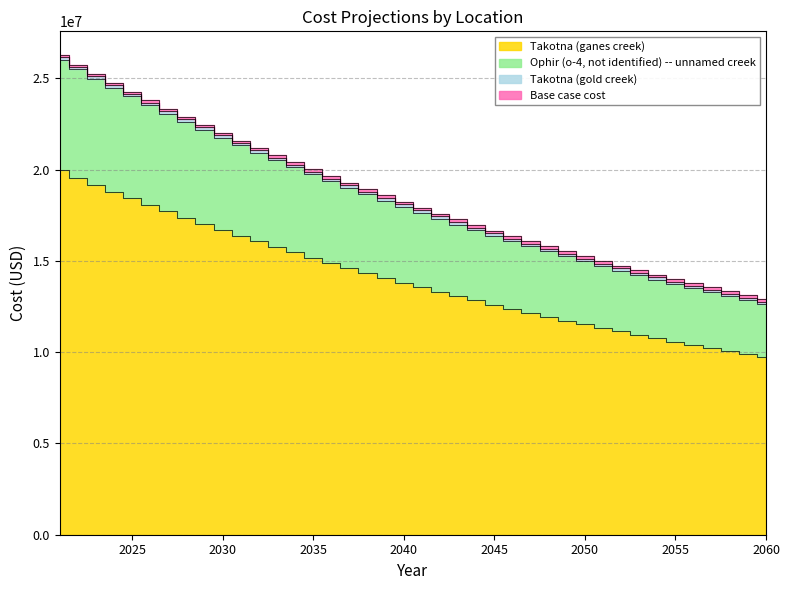

The value of Takotna (ganes creek) at 2055 is 10578093.0. True or false?

True